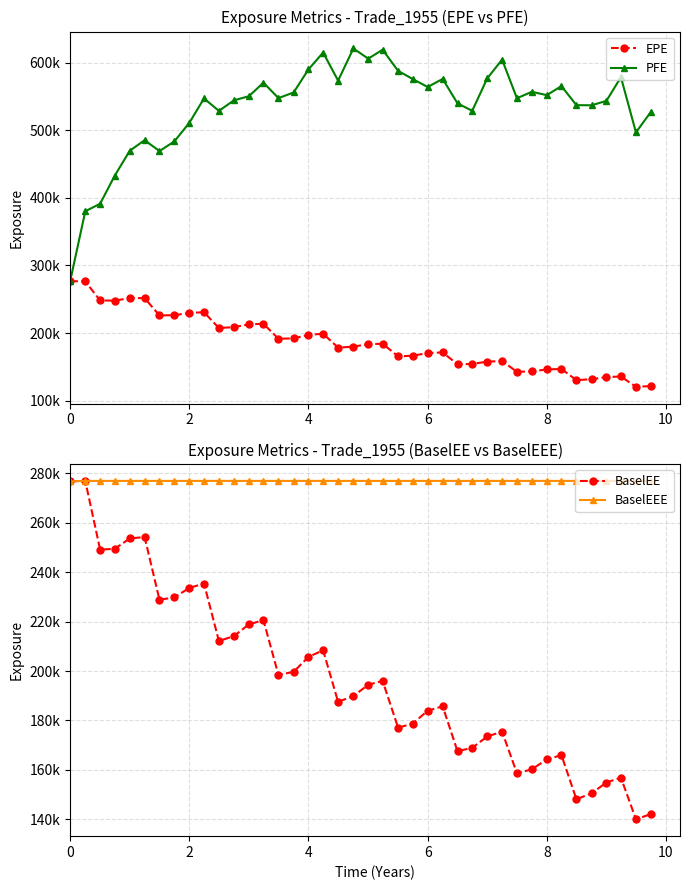

Is it true that EPE equals 223960 at 35?

False